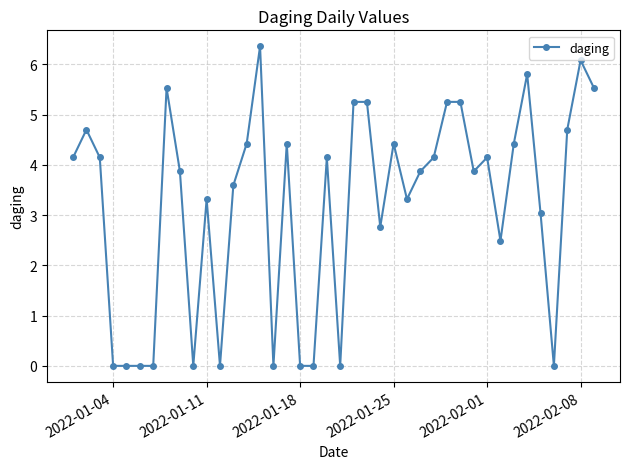

What is the value of the 31st point from the left?

3.9